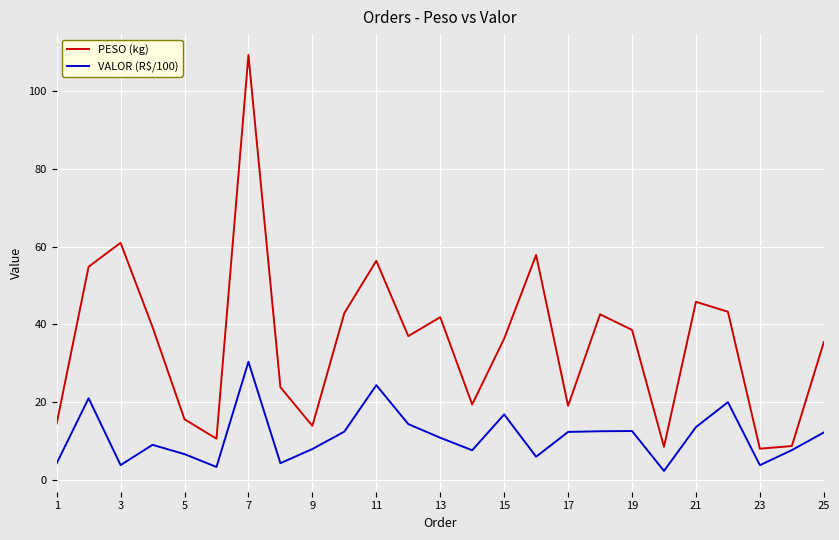

Which series has the largest range (max minus min)?

PESO (kg)